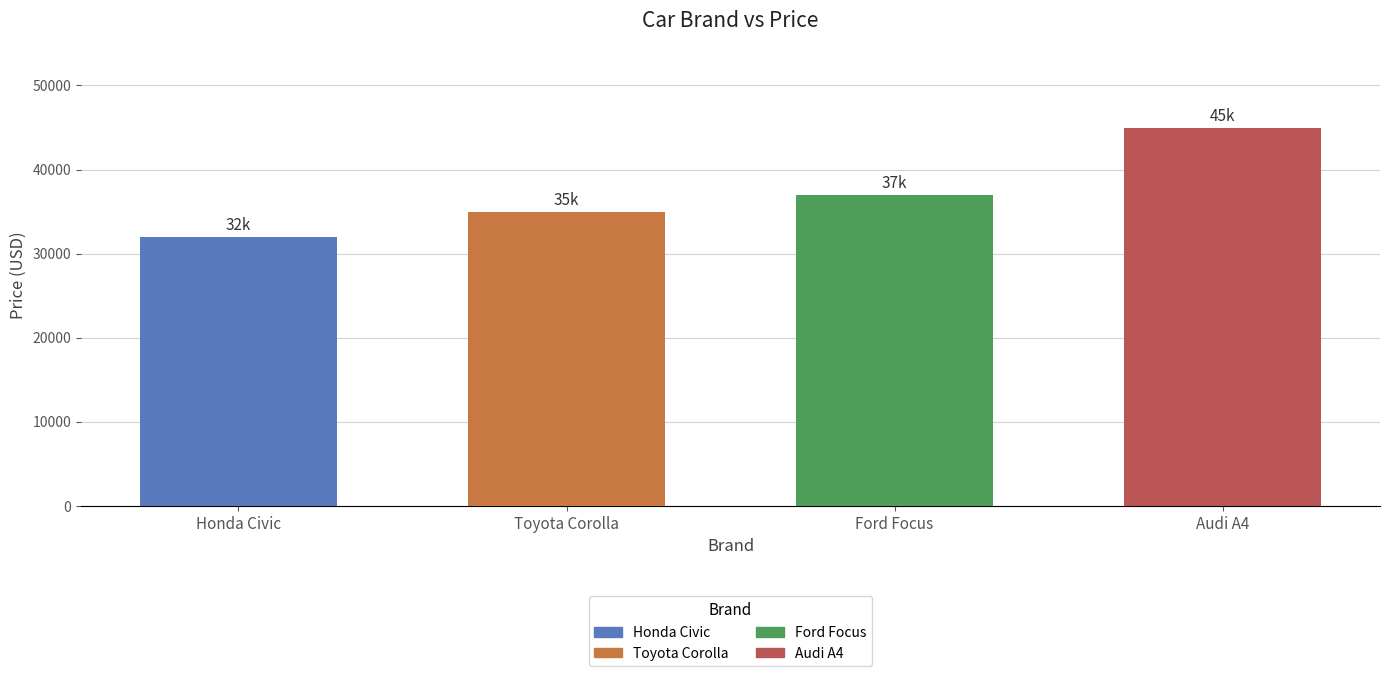

Rank the categories by value from lowest to highest.

Honda Civic, Toyota Corolla, Ford Focus, Audi A4